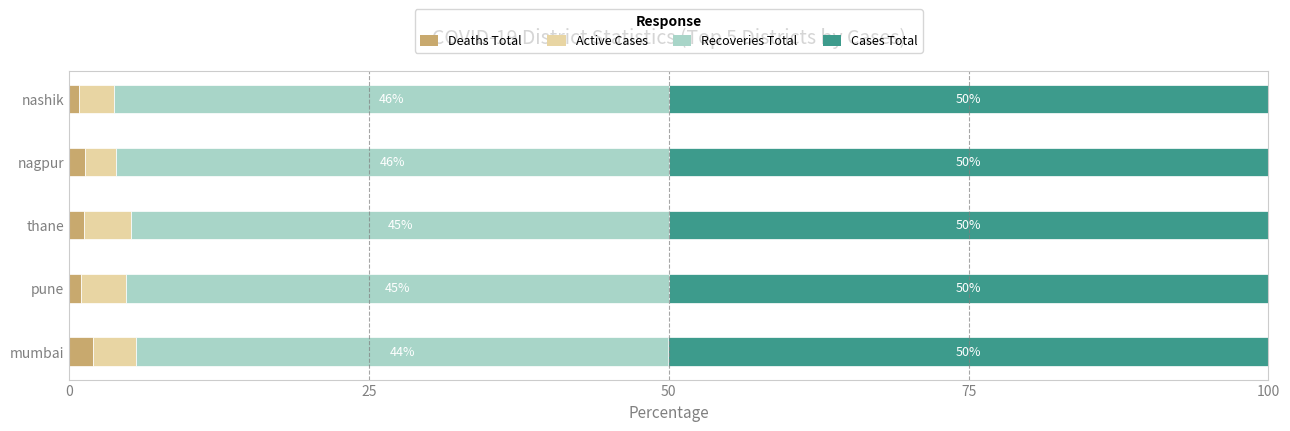

What is the total value across all series at mumbai?

100.0